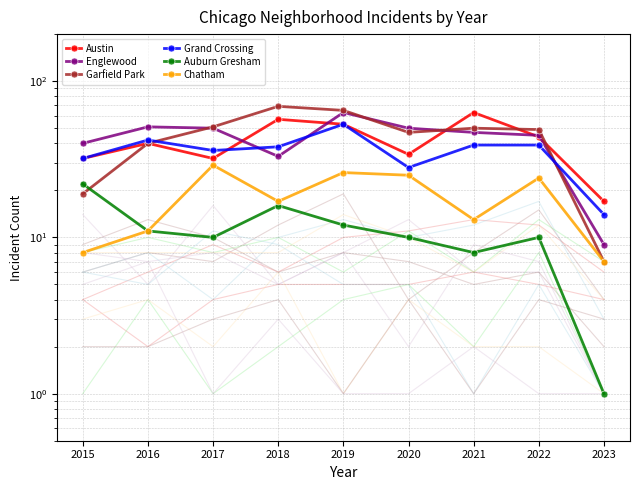

True or false: Chatham has more than 1 points higher than both neighbors.

True